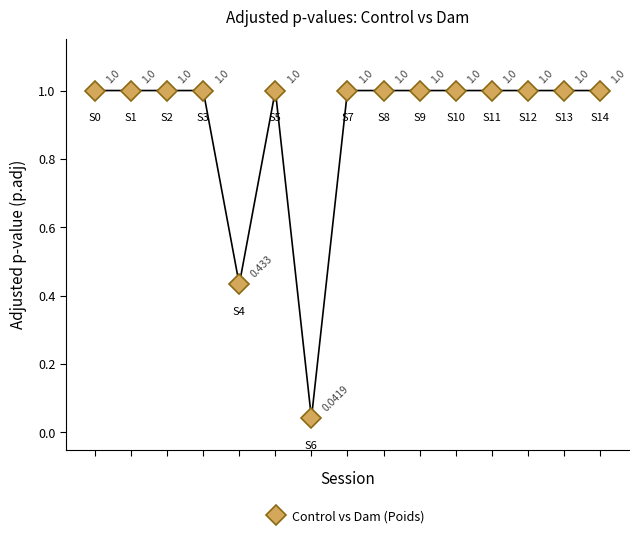

What is the sum of all values?

13.5